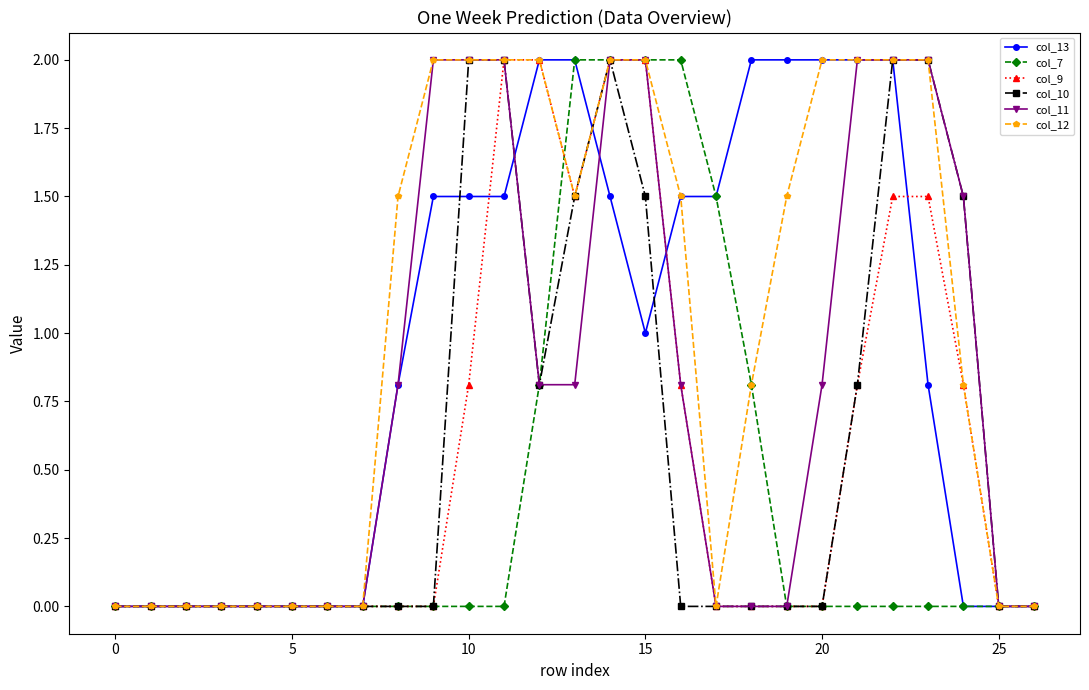

What is the maximum value for col_9?

2.0